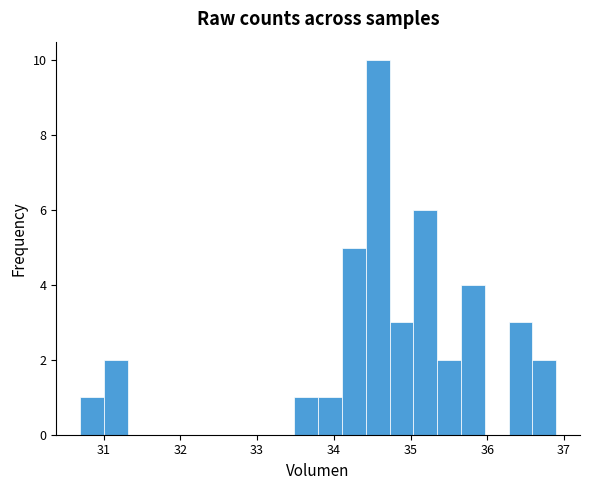

Around what value on the x-axis is the tallest bar? Give the approximate position of its centre, as read against the axis.

34.6